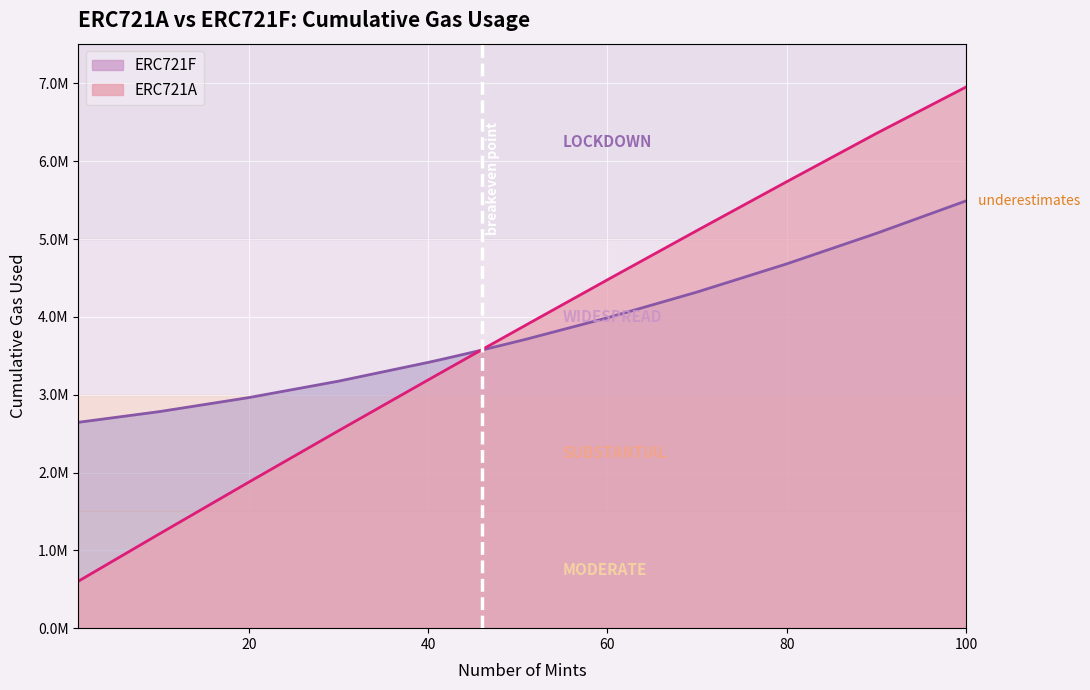

What is the total value across all series at 60?

8464634